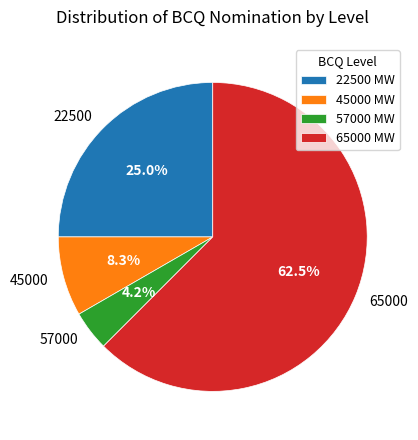

What portion of the pie excludes 45000?

91.7%